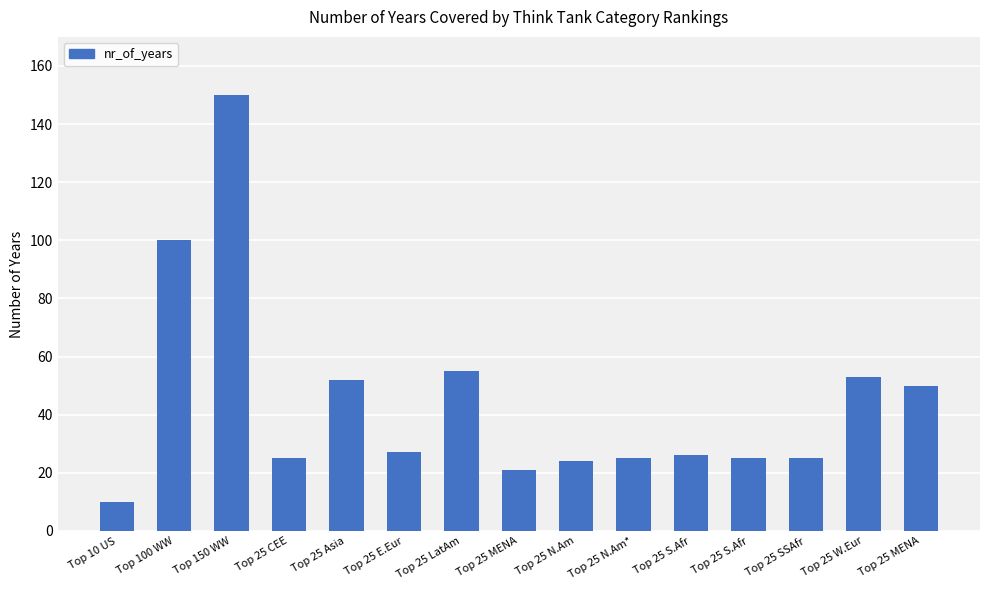

Rank the categories by value from highest to lowest.

Top 150 WW, Top 100 WW, Top 25 LatAm, Top 25 W.Eur, Top 25 Asia, Top 25 MENA, Top 25 E.Eur, Top 25 S.Afr, Top 25 CEE, Top 25 N.Am*, Top 25 S.Afr, Top 25 SSAfr, Top 25 N.Am, Top 25 MENA, Top 10 US